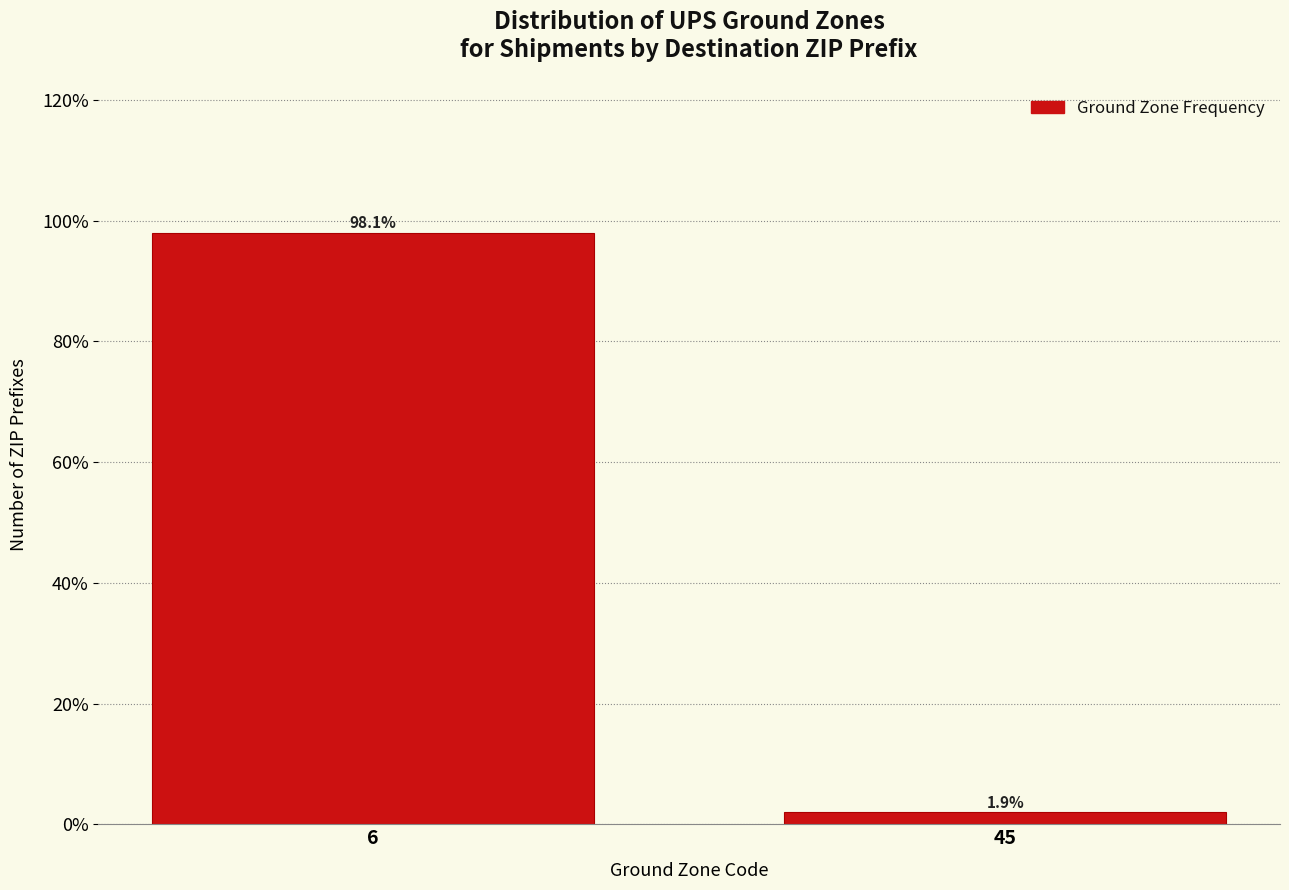

Reading left to right, transcribe all the data shown in this chart.

6=98.1	45=1.9